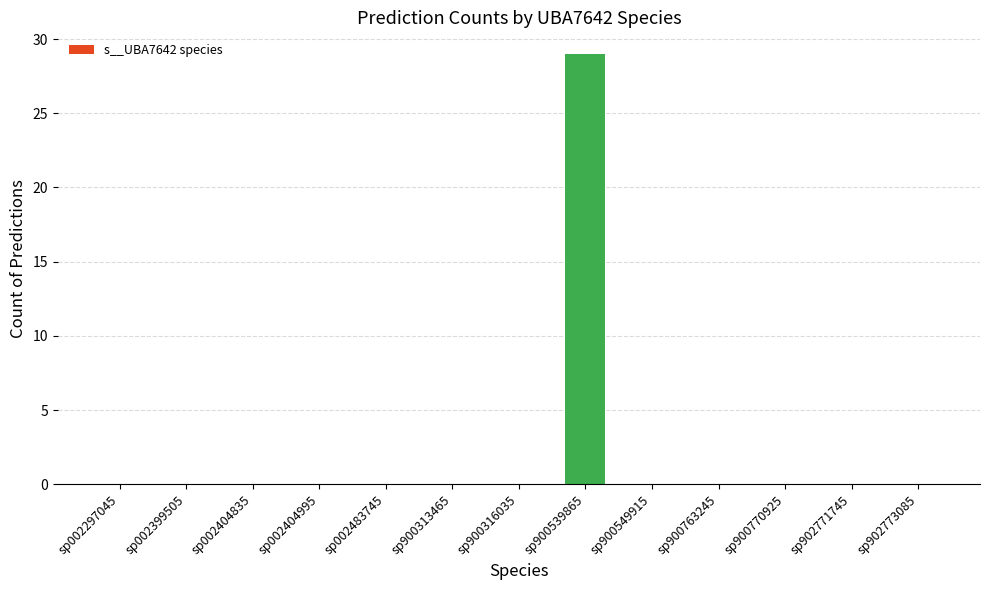

The chart shows a value of -13 at sp900770925. True or false?

False